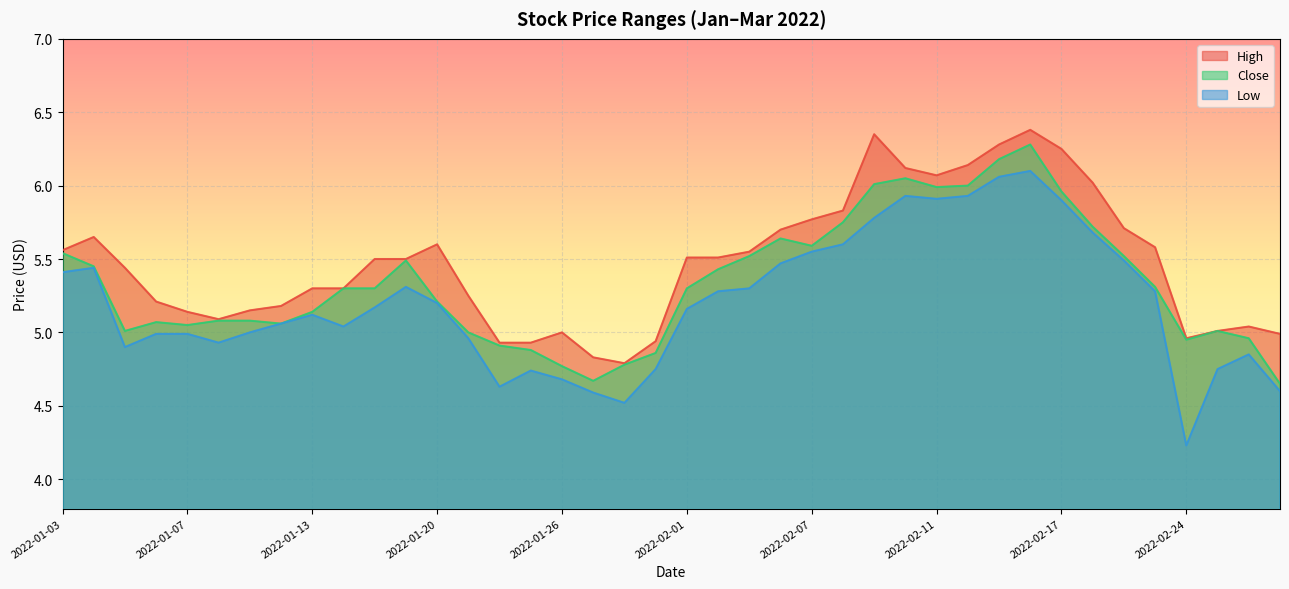

The value of High at 2022-02-22 is 5.7. True or false?

True